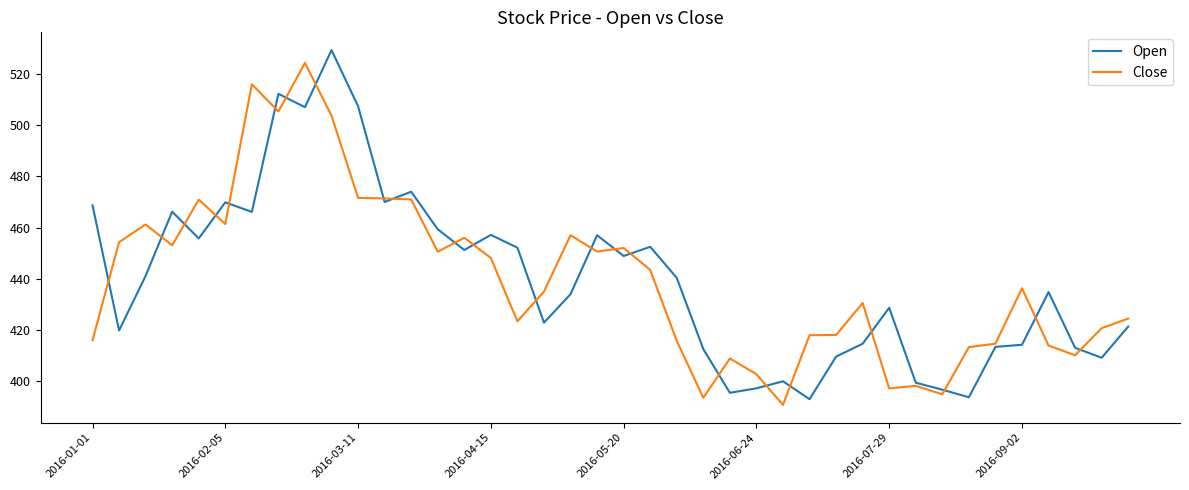

What is the lowest value of the Open series?

393.0